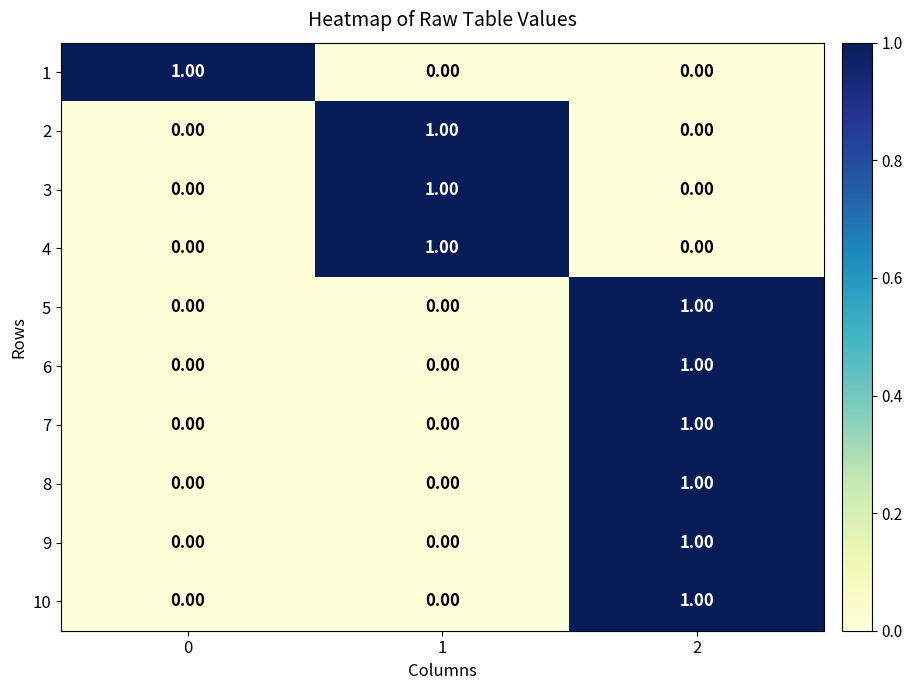

Is the value of 4 at 0 greater than the value of 8 at 2?

No